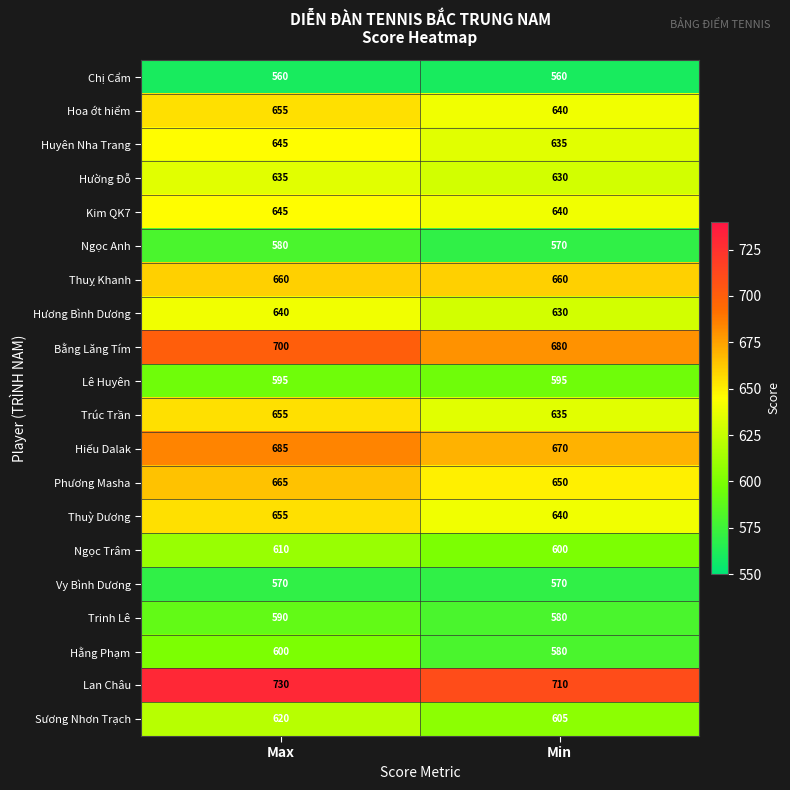

What is the average value of the Vy Bình Dương series?

570